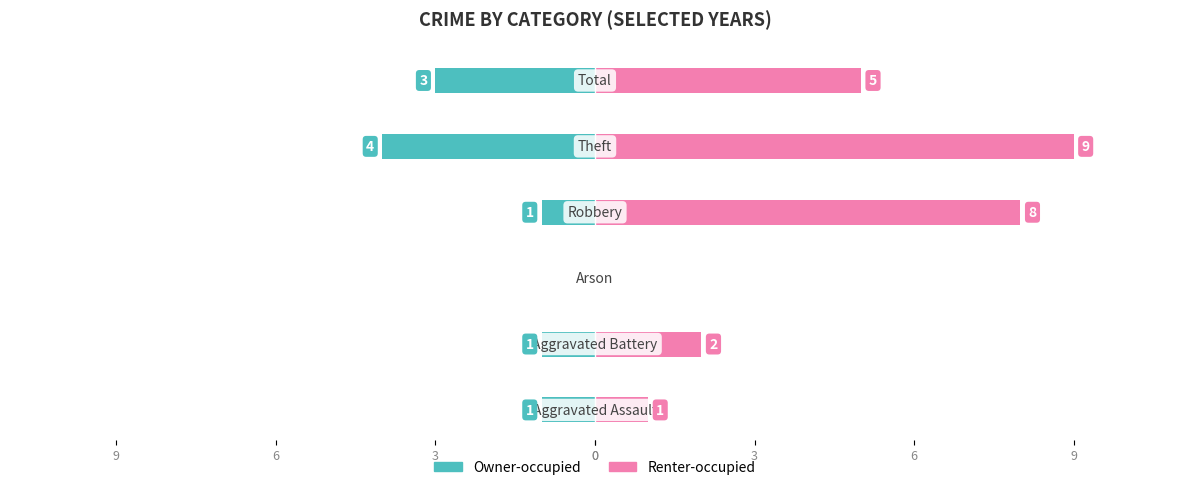

What is the difference between the maximum and second lowest values in the Owner-occupied series?

3